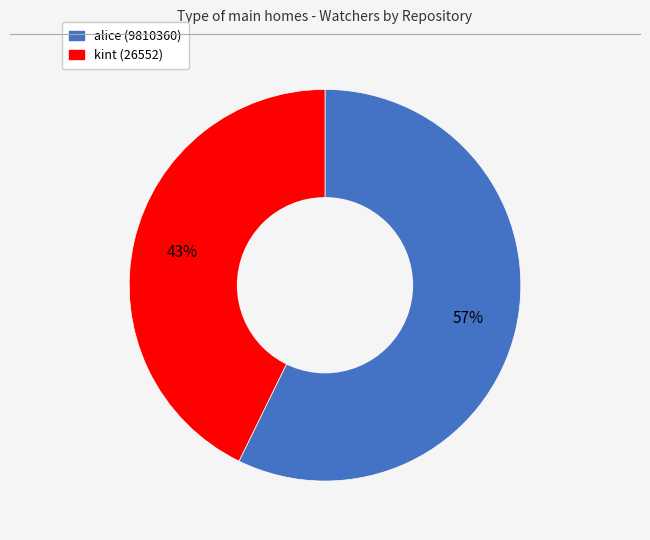

To the nearest percent, what portion does alice (9810360) represent?

57%